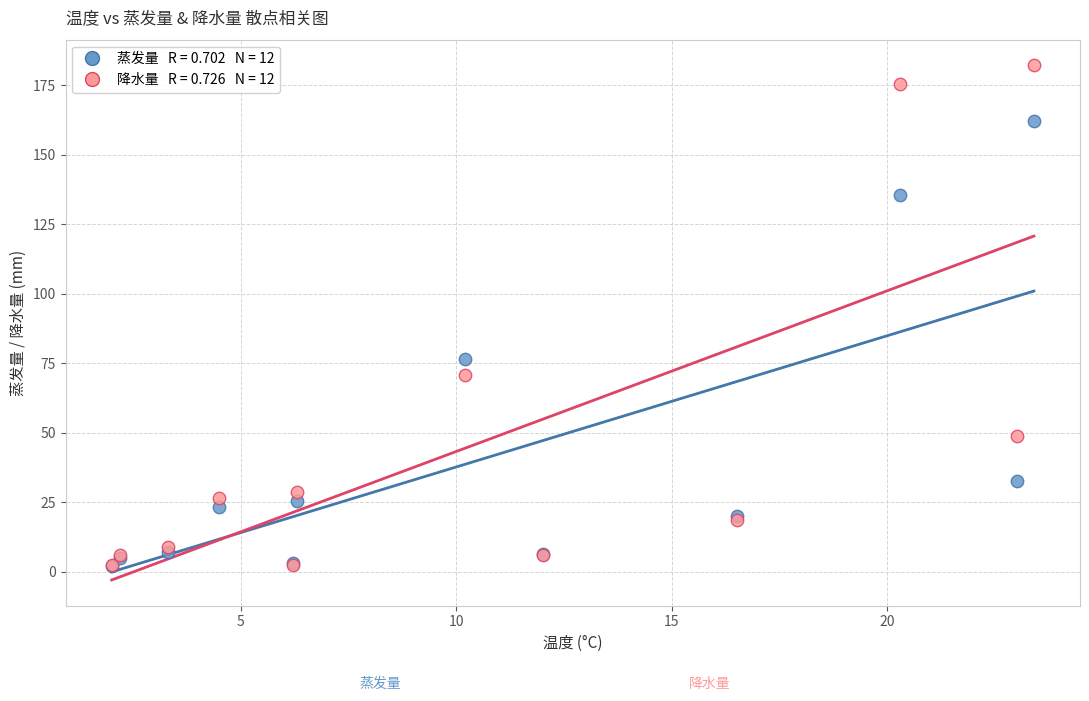

Across all series, what Y value is closest to 92?

76.7